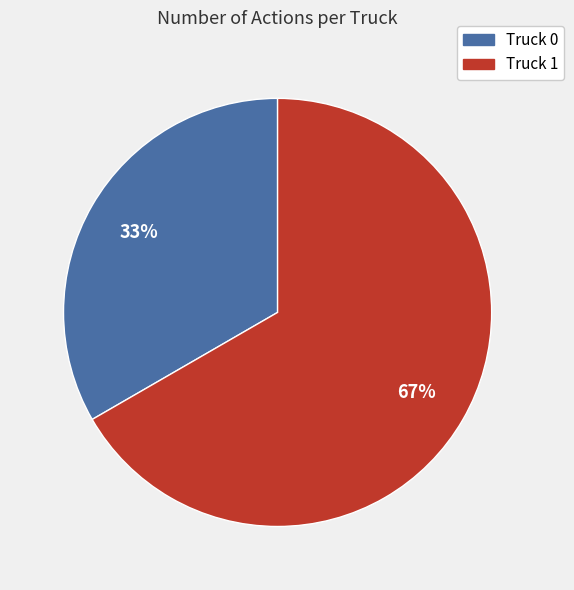

What percentage is the Truck 1 slice, to the nearest percent?

67%